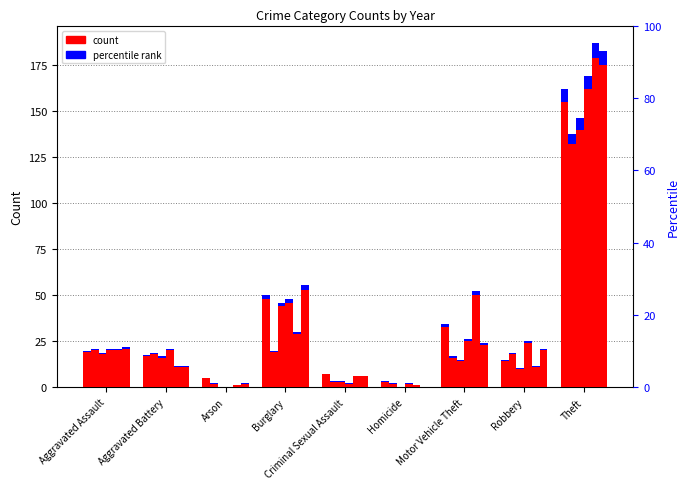

What is the label of the 9th bar from the right?

Aggravated Assault